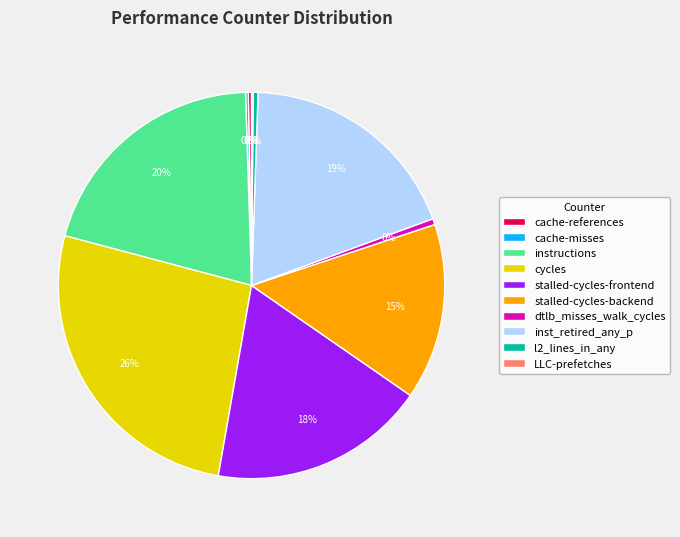

Approximately how many times larger is the value at cycles compared to dtlb_misses_walk_cycles?

53.0